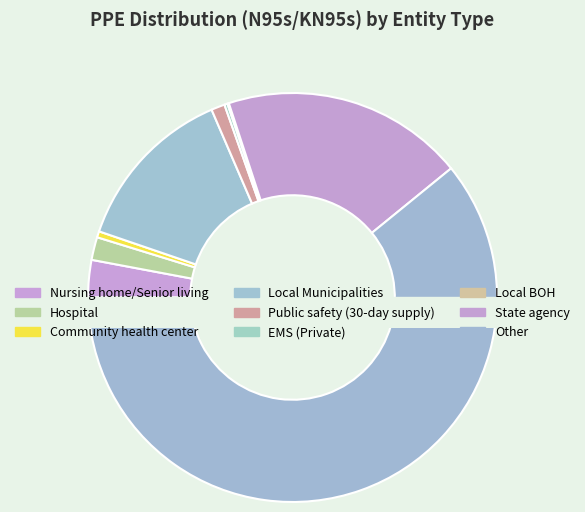

What is the change in value from Hospital to Local Municipalities?

+1786603